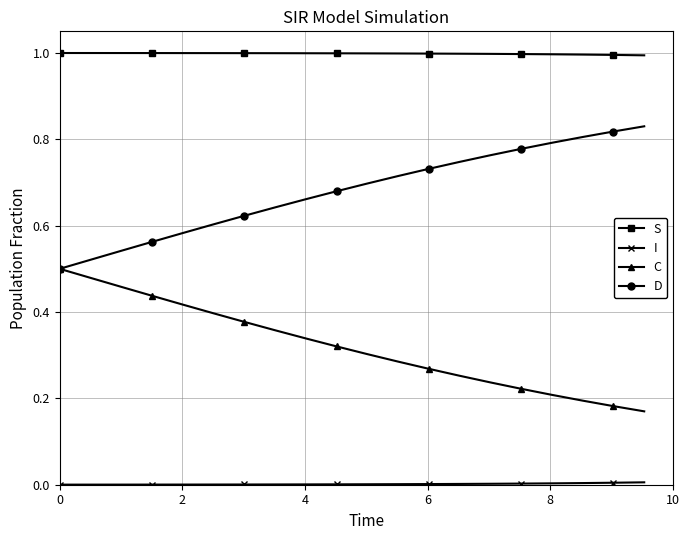

What is the maximum value shown in the chart?

1.0